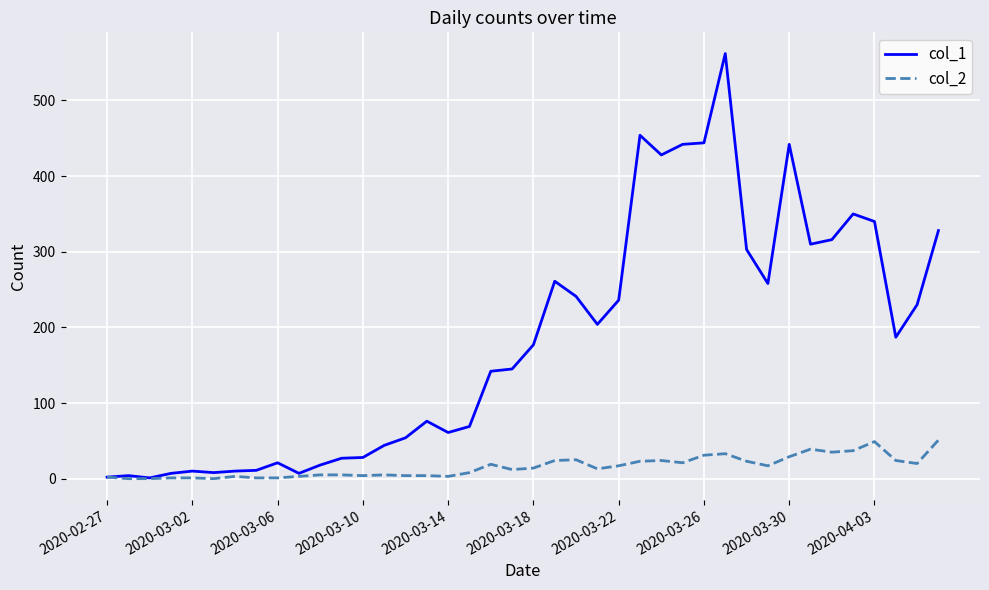

What is the maximum value shown in the chart?

562